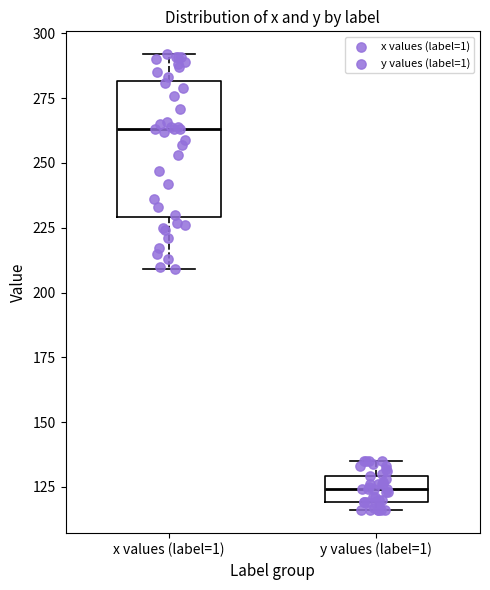

Comparing the boxes themselves (not the whiskers), which one is the tallest?

x values (label=1)